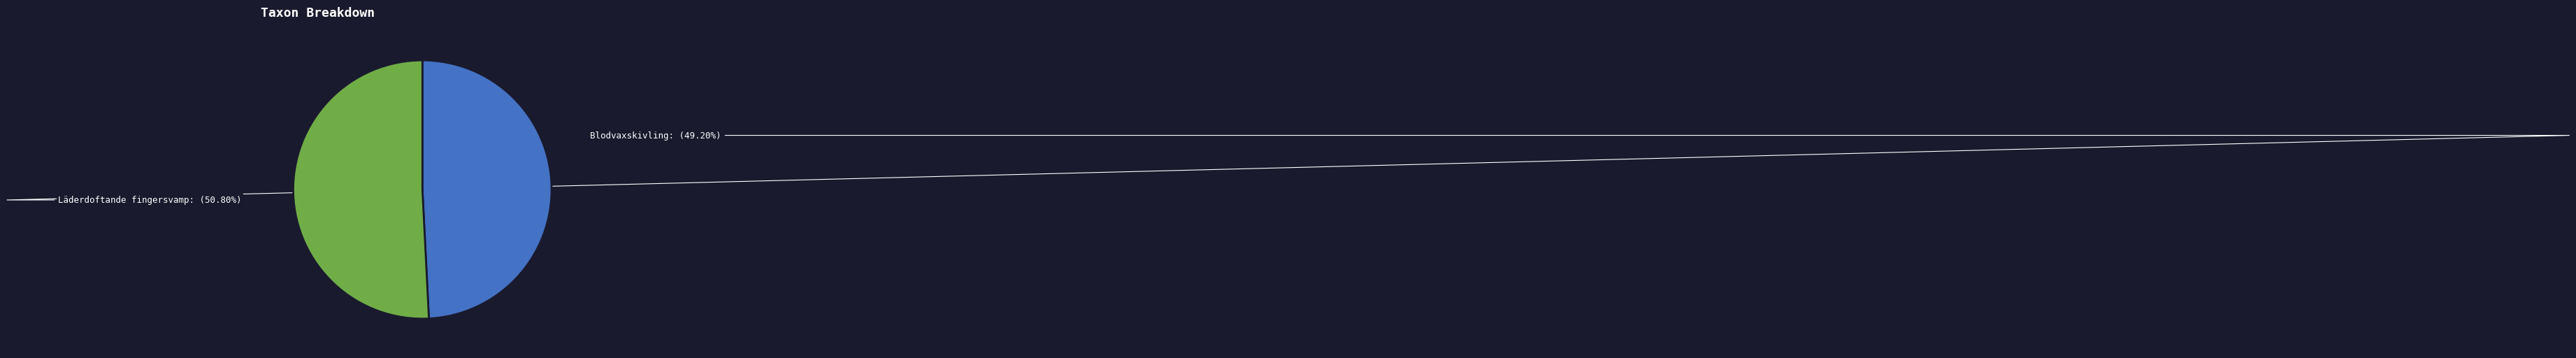

Which category has the biggest portion of the pie?

Läderdoftande fingersvamp: (50.80%)